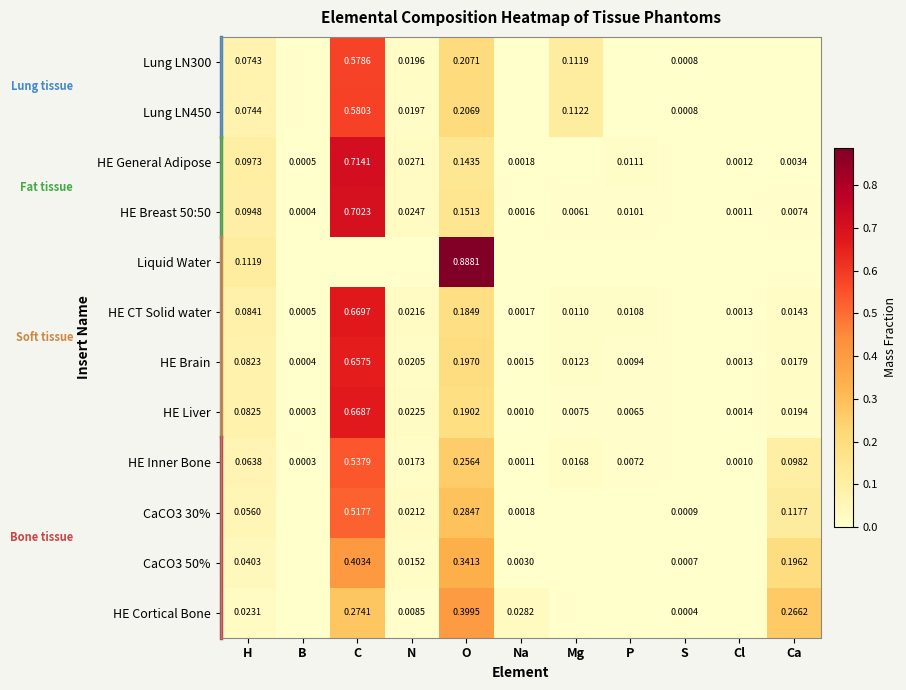

Which category has the highest value across all series?

O